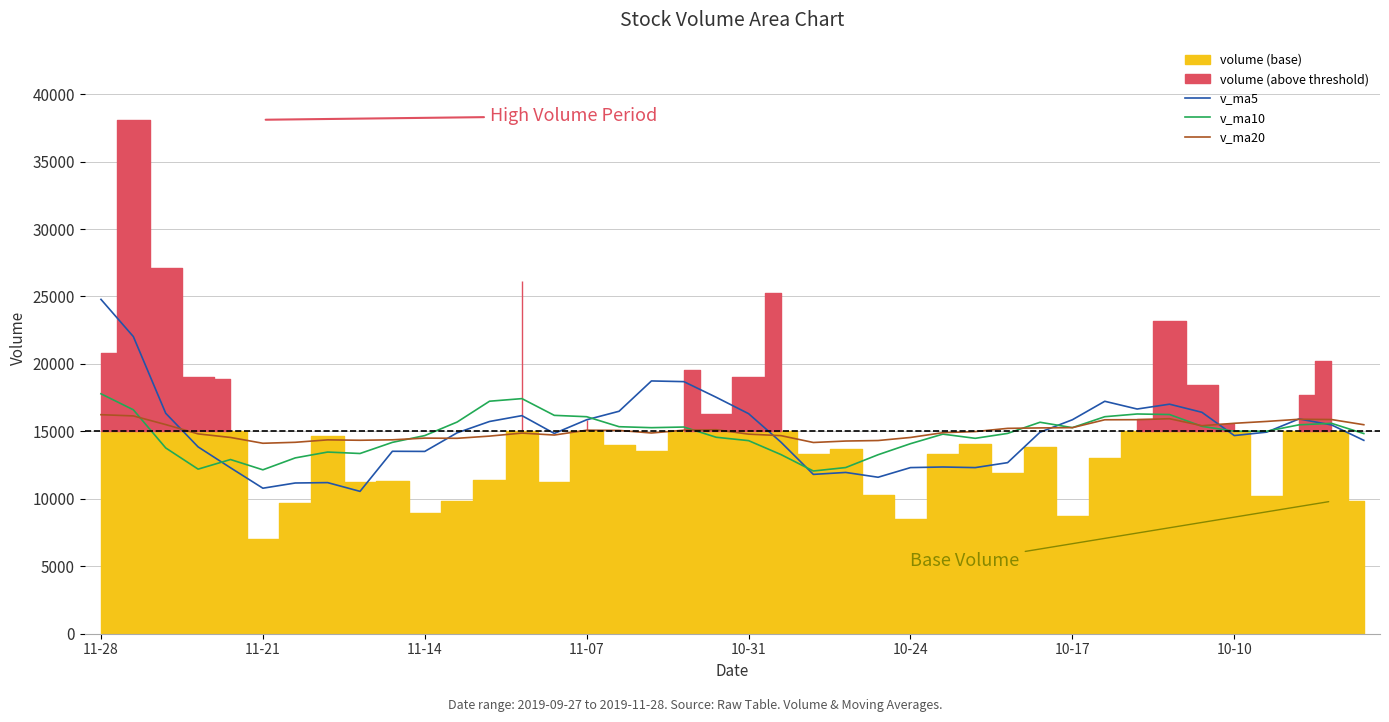

The value of v_ma20 at 10-31 is 14794.3. True or false?

True